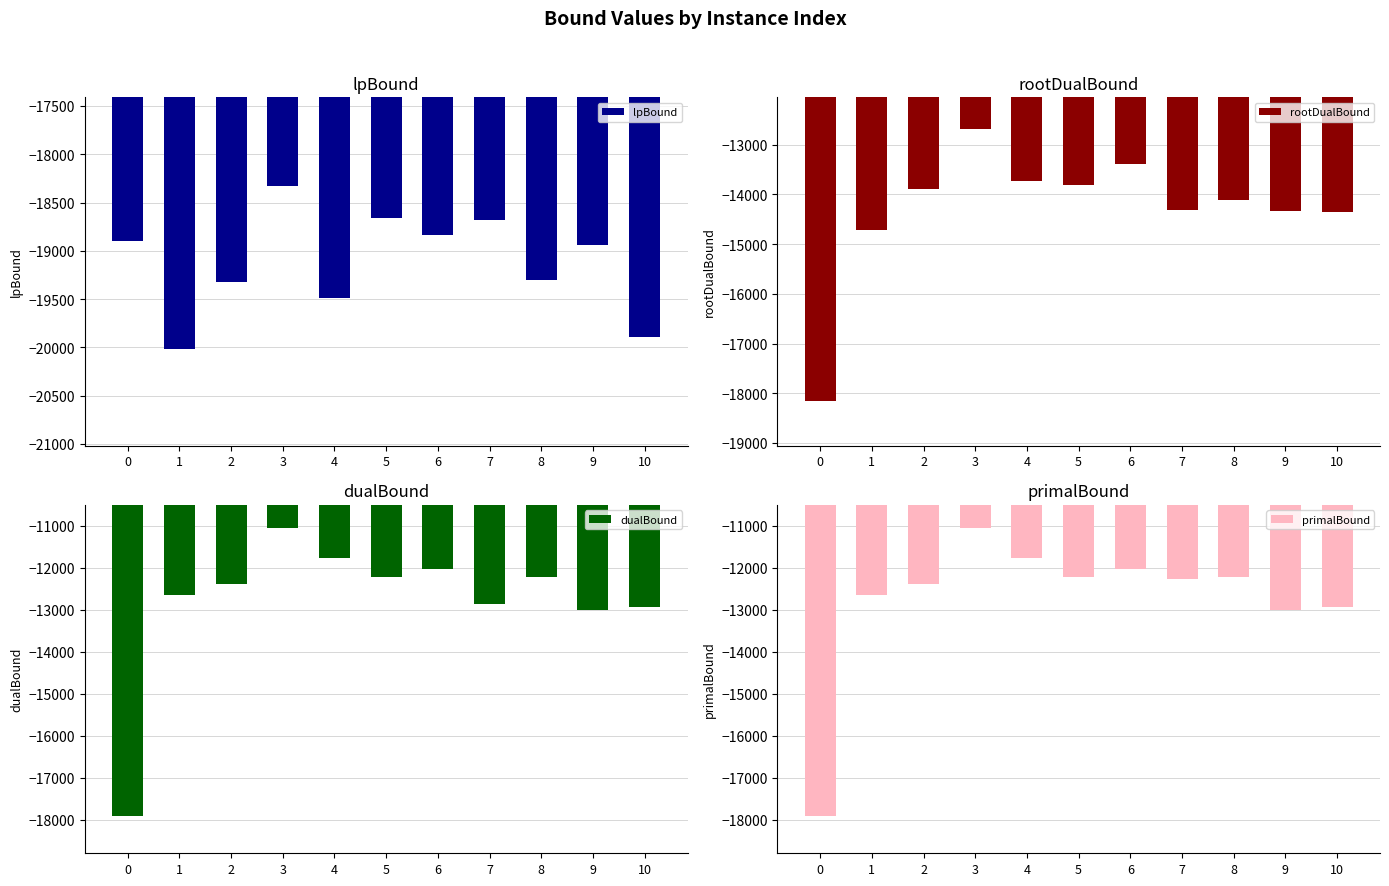

What are all the series names shown in the legend?

lpBound, rootDualBound, dualBound, primalBound